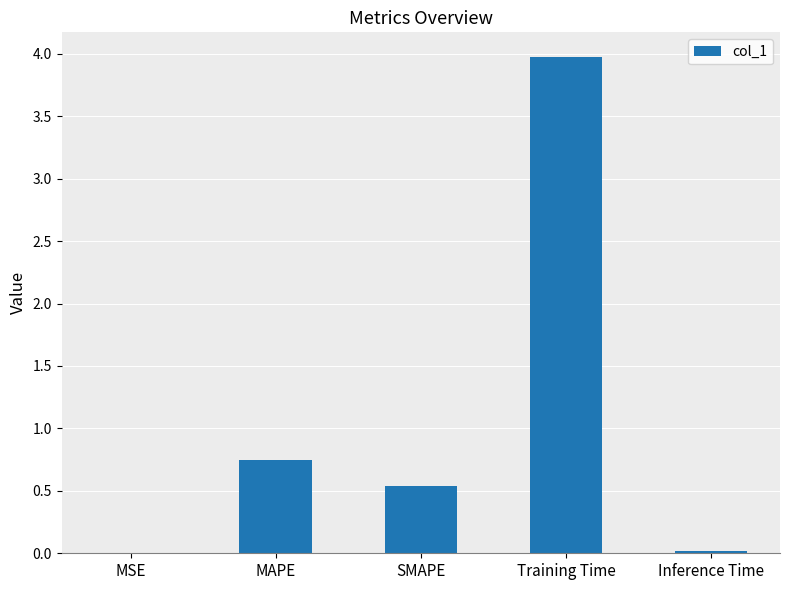

What is the difference between the values at Training Time and SMAPE?

3.4